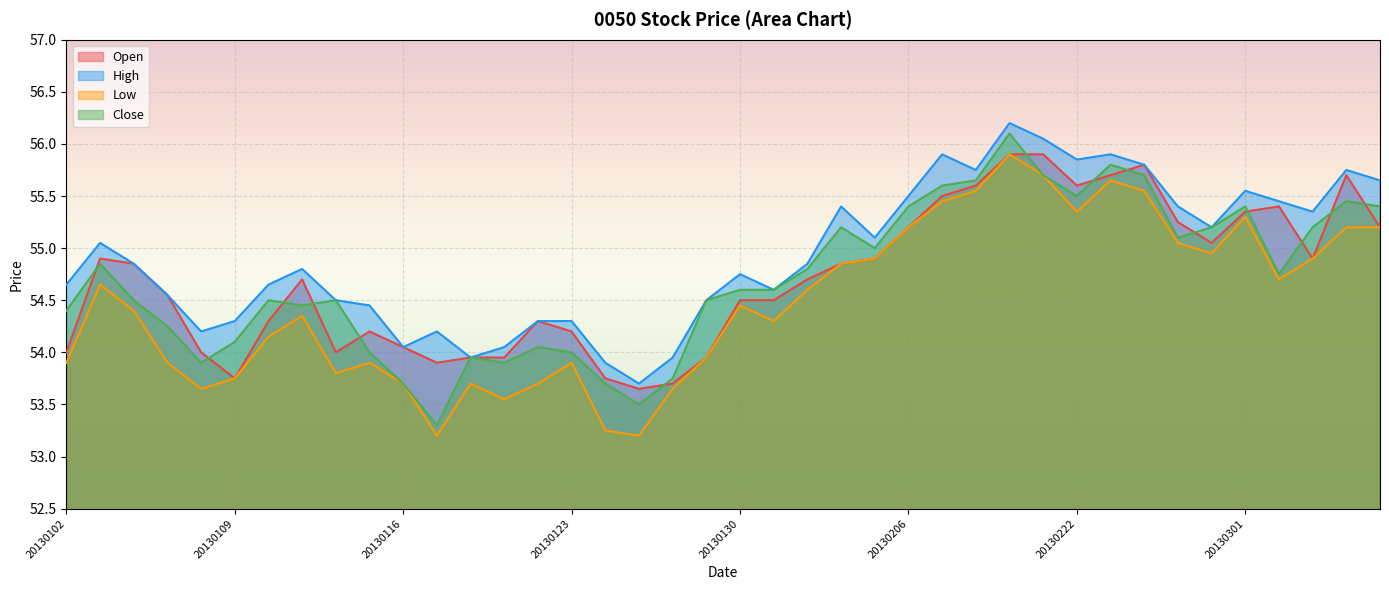

What is the value of the Open point at the 5th from the left?

54.0